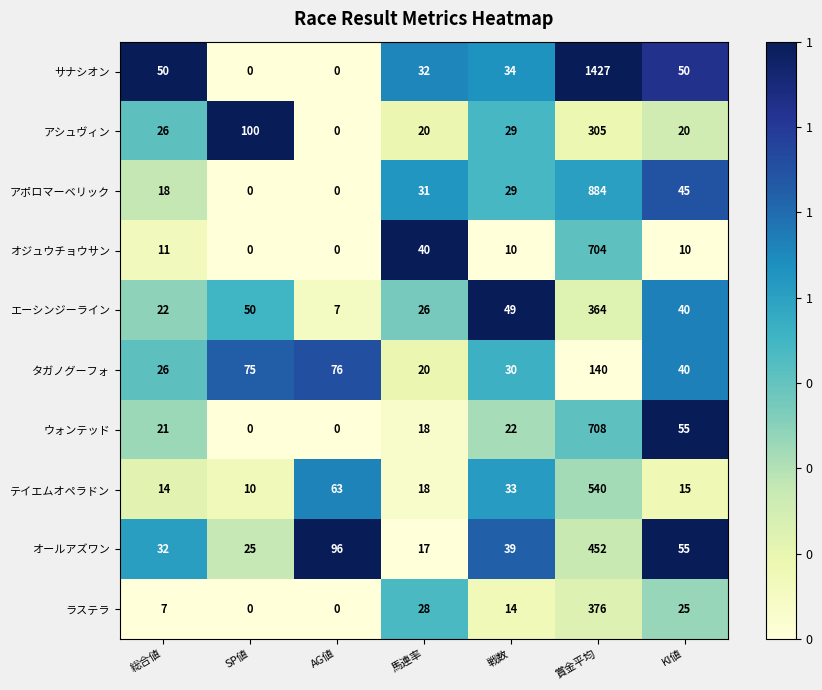

List the series in order of their peak value, highest first.

サナシオン, アポロマーベリック, ウォンテッド, オジュウチョウサン, テイエムオペラドン, オールアズワン, ラステラ, エーシンジーライン, アシュヴィン, タガノグーフォ